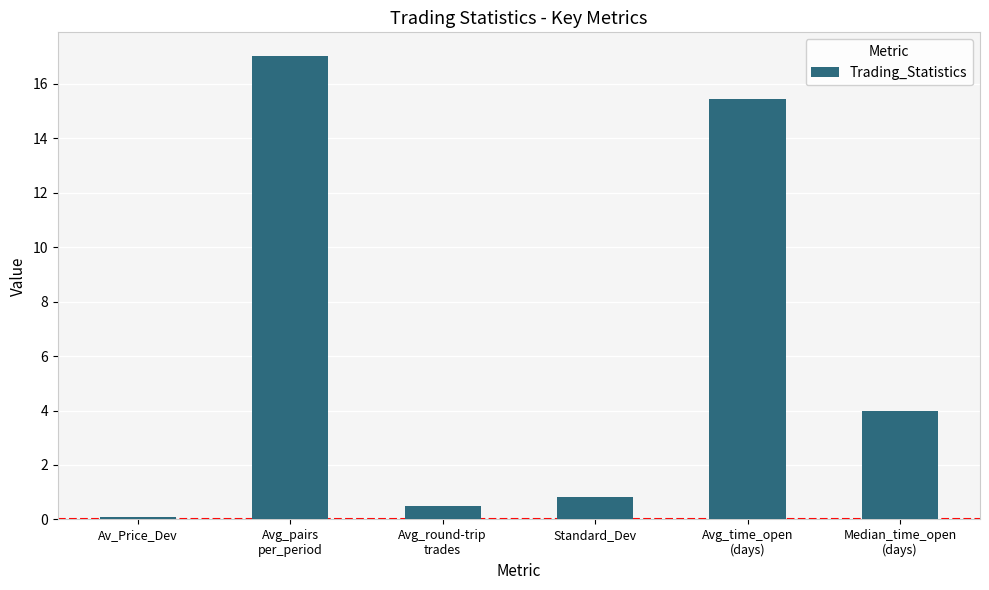

How many values are below 4?

3